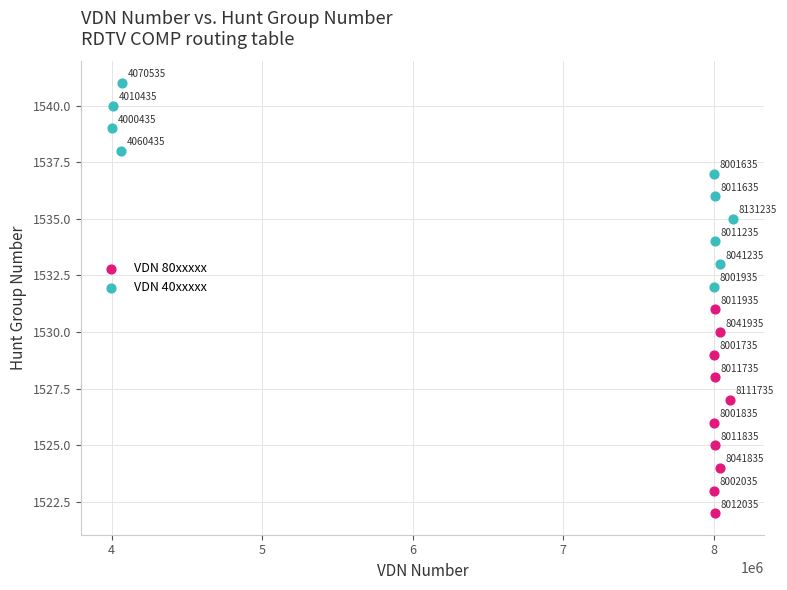

What are all the series names shown in the legend?

VDN 80xxxxx, VDN 40xxxxx